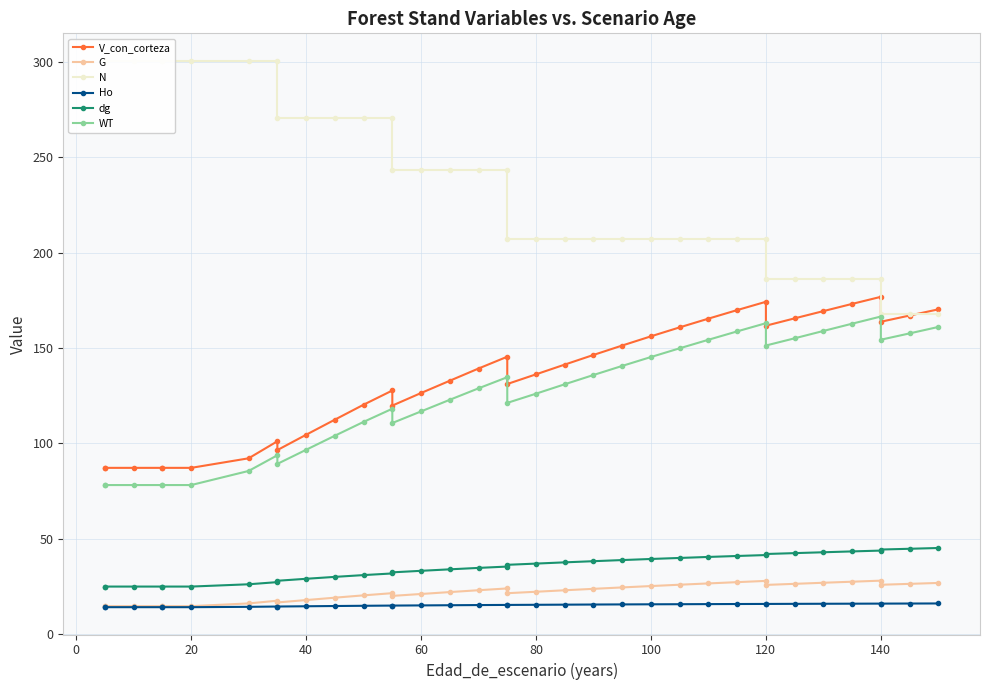

Rank the series at 80 from highest to lowest value.

N, V_con_corteza, WT, dg, G, Ho